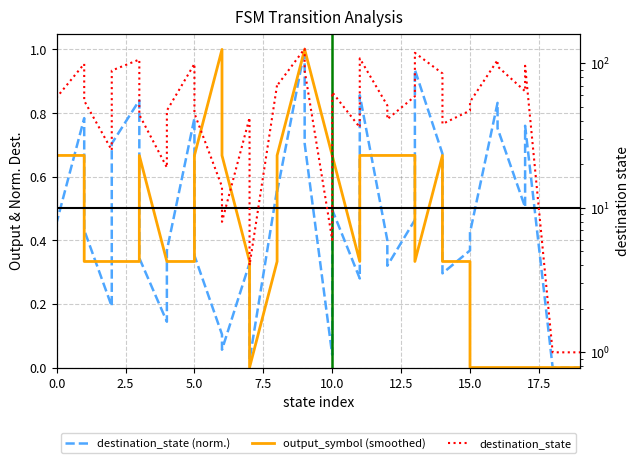

In output_symbol (smoothed), how many points are lower than both neighbors (excluding endpoints)?

3